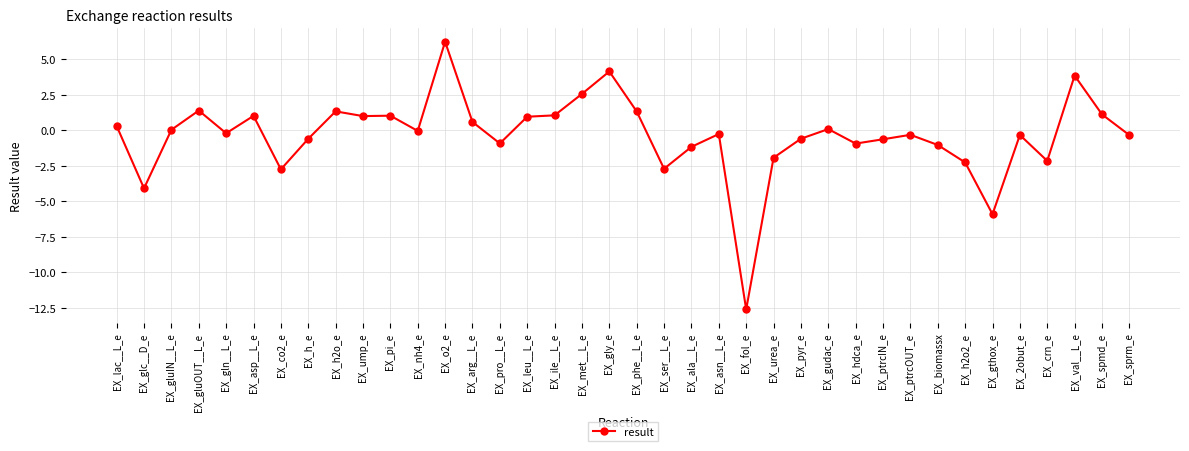

At which category does the chart reach its minimum across all series?

EX_fol_e